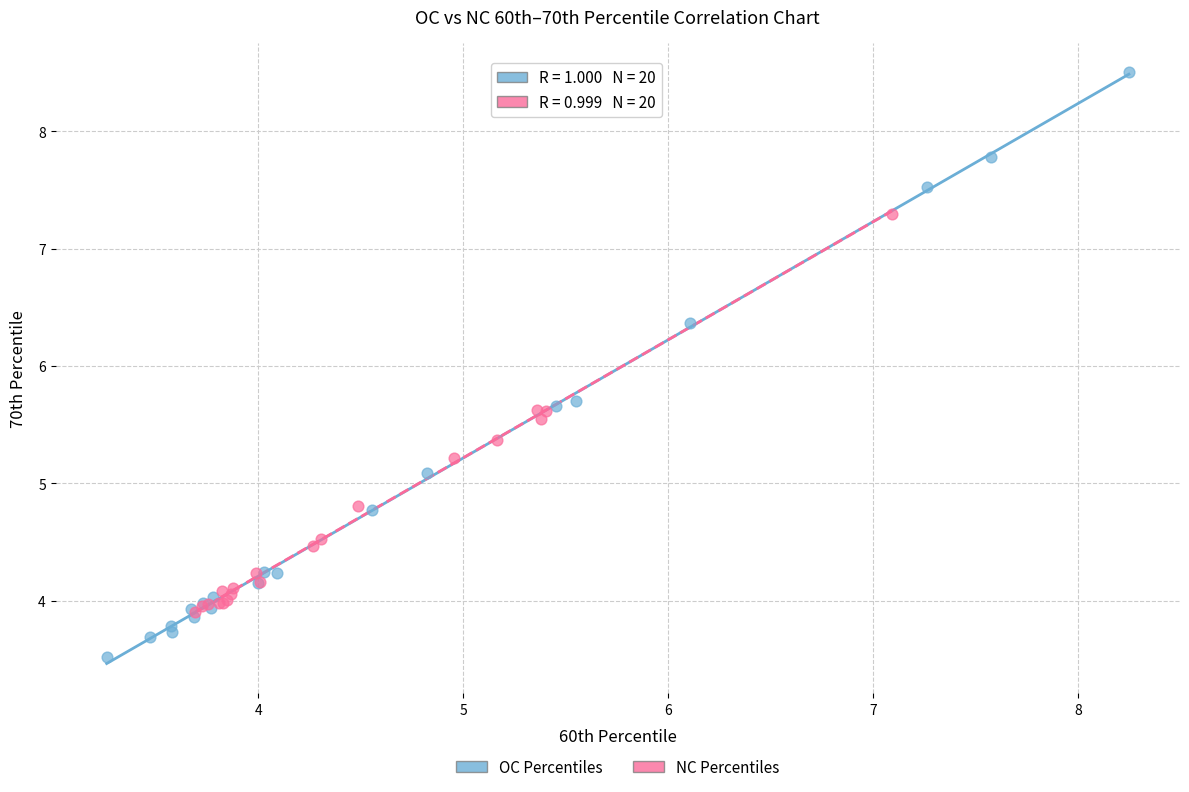

What are all the series names shown in the legend?

OC Percentiles, NC Percentiles